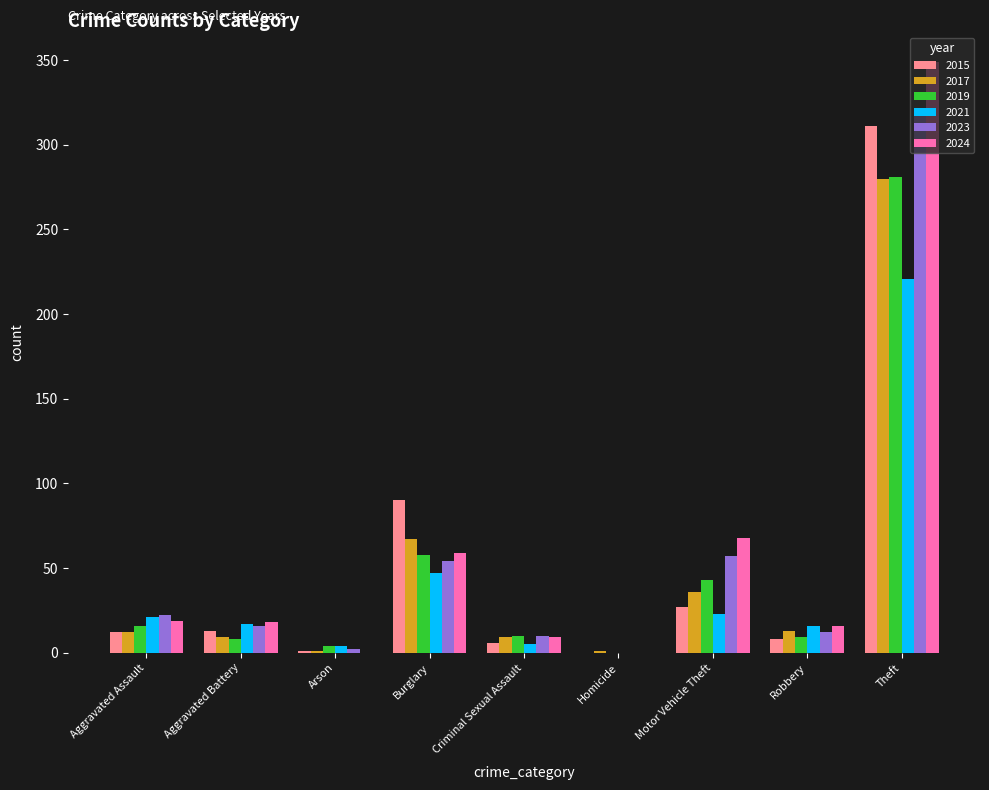

What is the sum of all 2021 values?

354